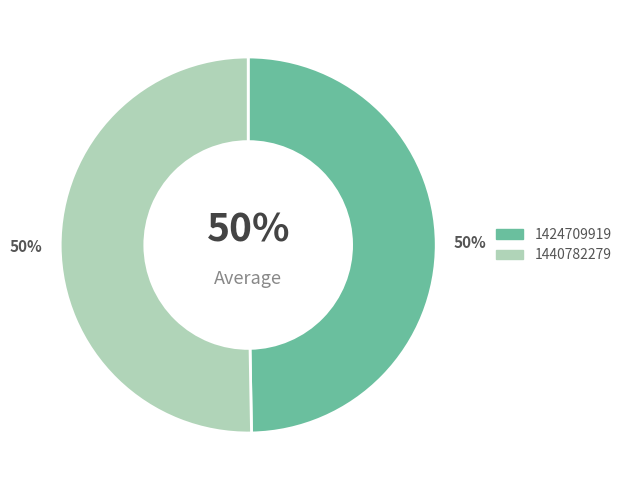

What is the largest slice in the pie chart?

1440782279